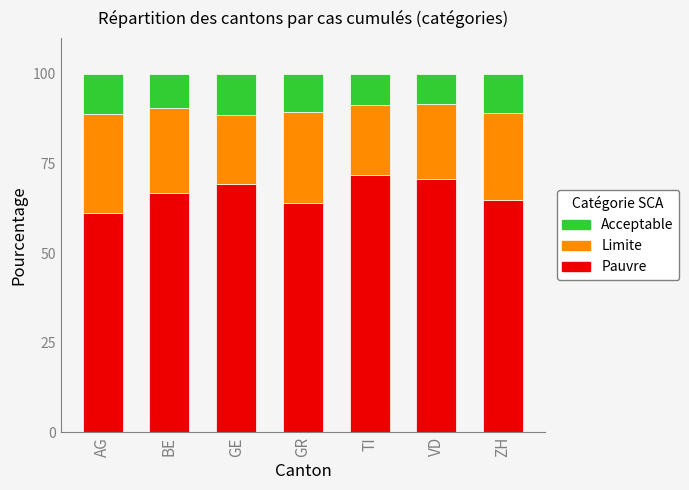

Read the Pauvre value at GE.

69.2